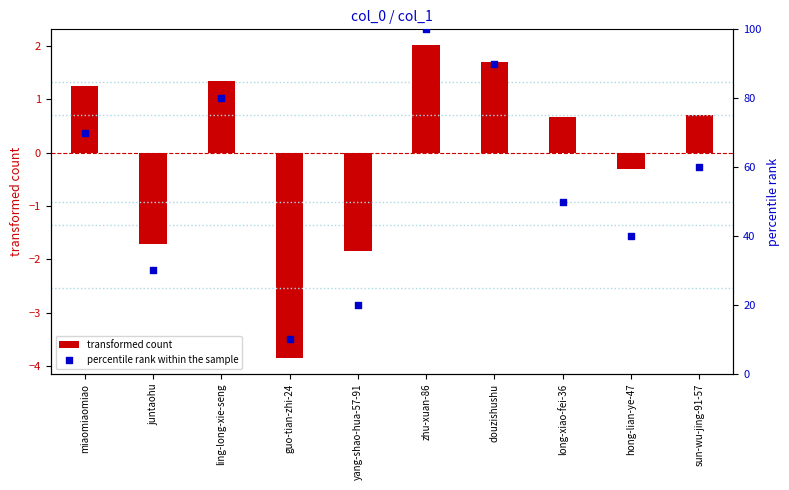

At which category is the sum across all series the highest?

zhu-xuan-86